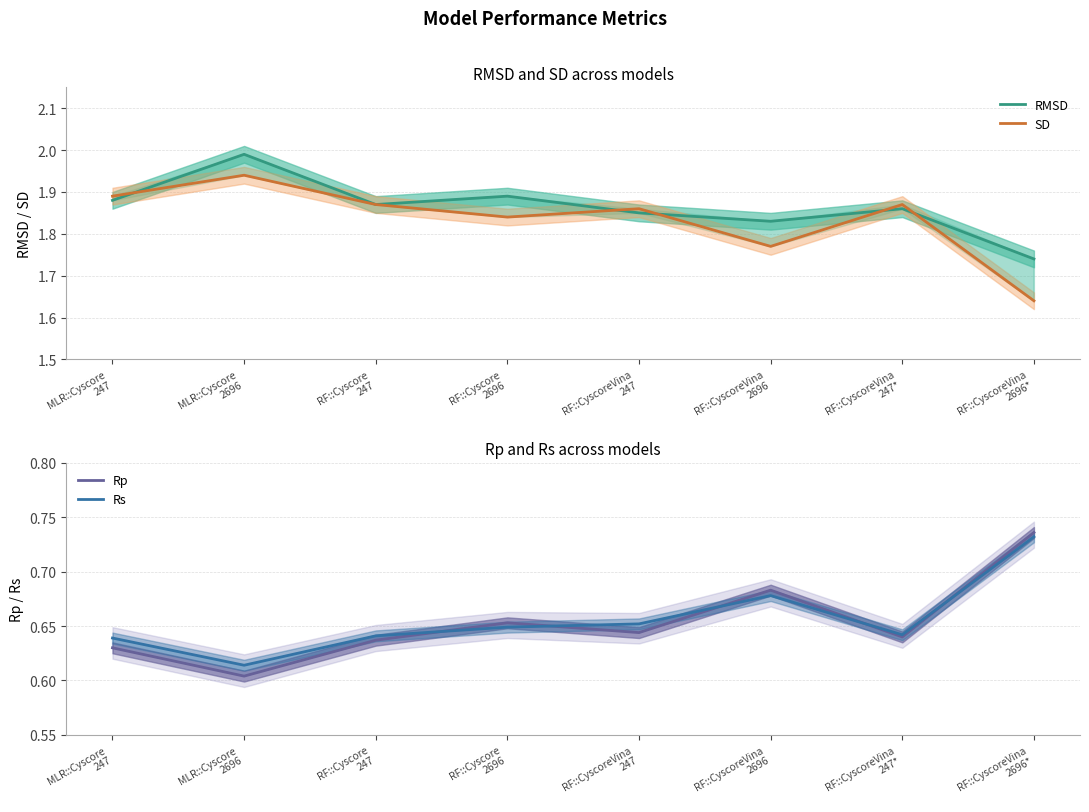

What is the smallest value displayed?

0.6